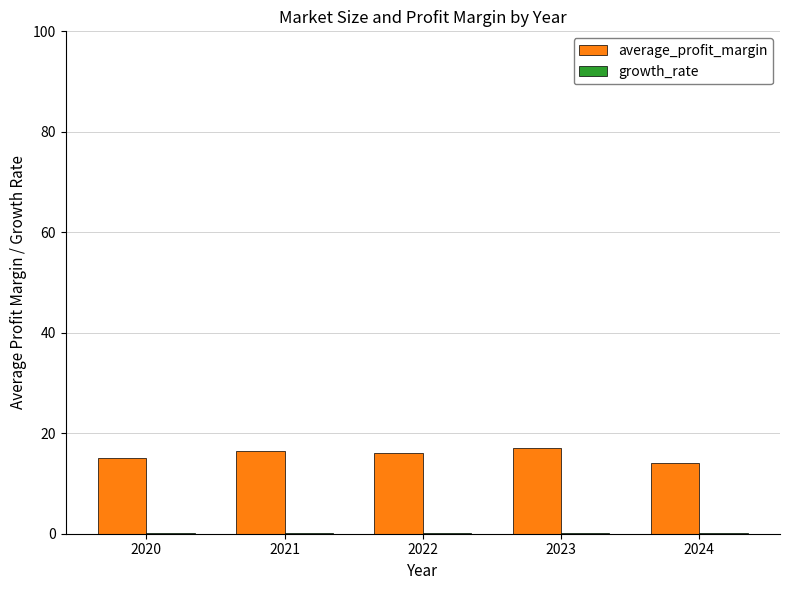

Which series has the largest total across all categories?

average_profit_margin